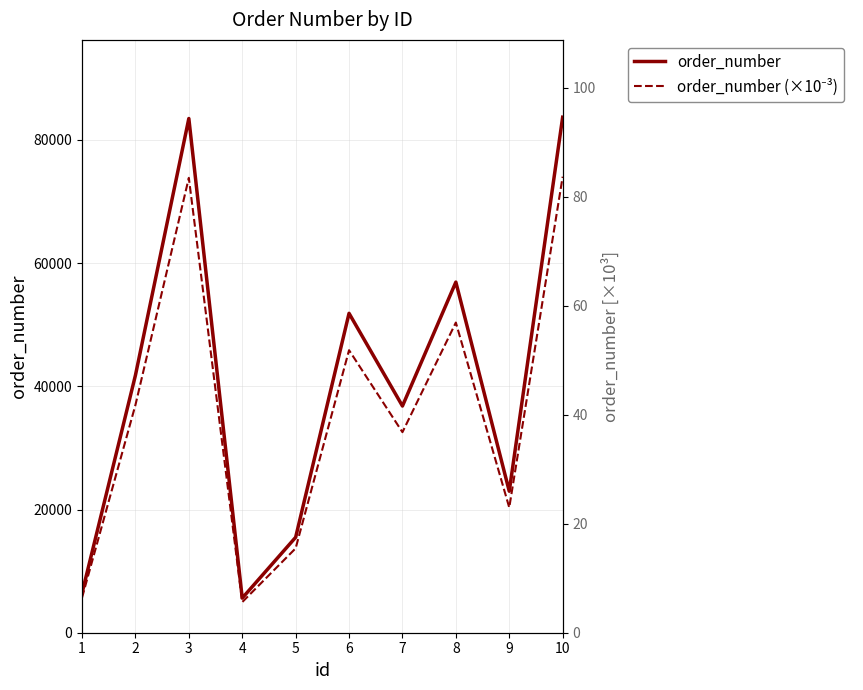

What is the difference between the second highest and minimum values in the order_number series?

77849.0